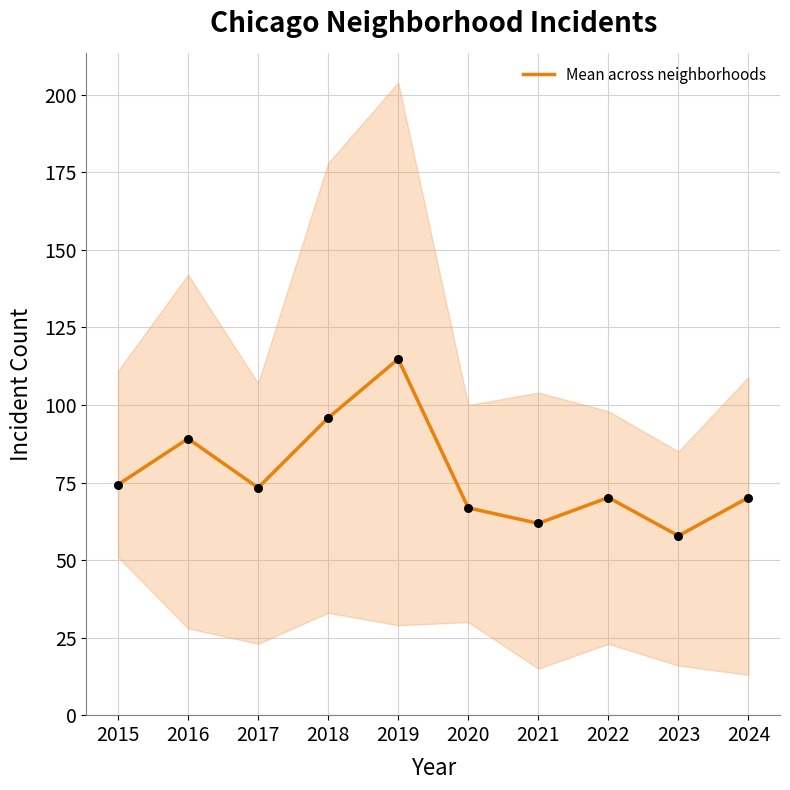

What is the ratio of the value at 2016 to the value at 2024?

1.3